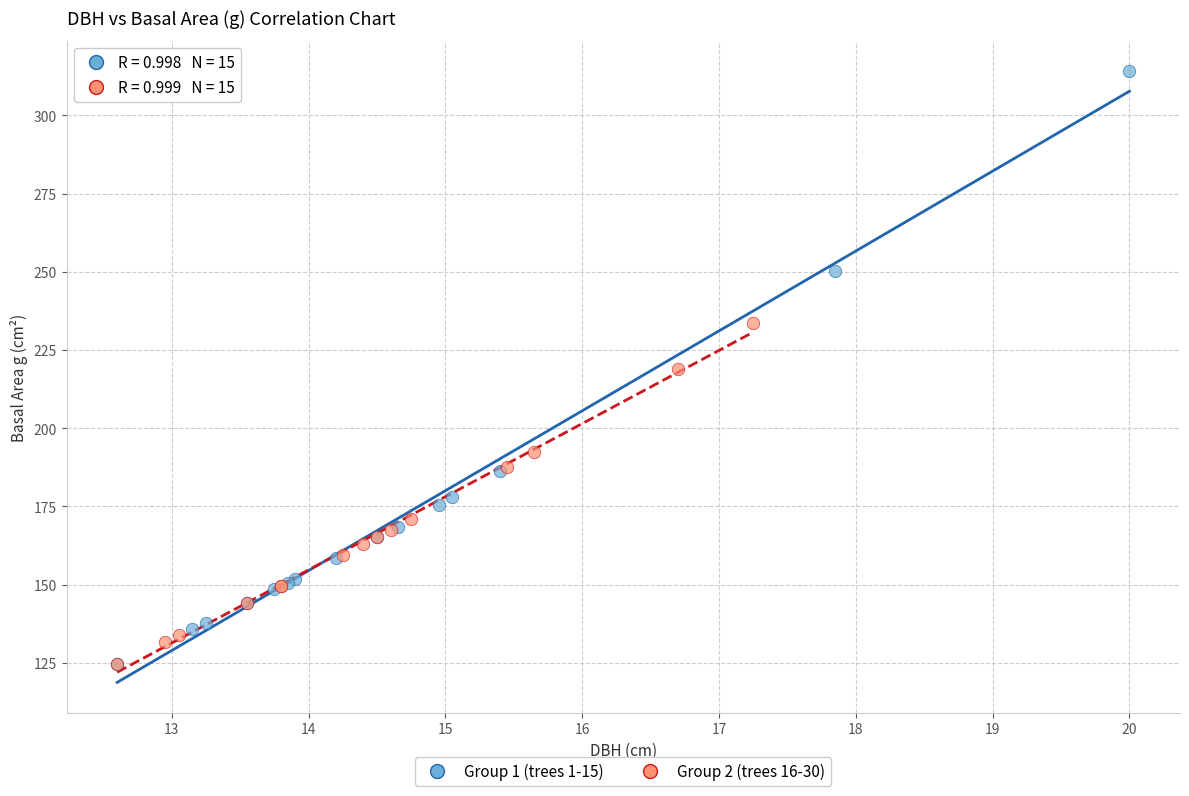

Which series reaches the maximum Y coordinate?

Group 1 (trees 1-15)